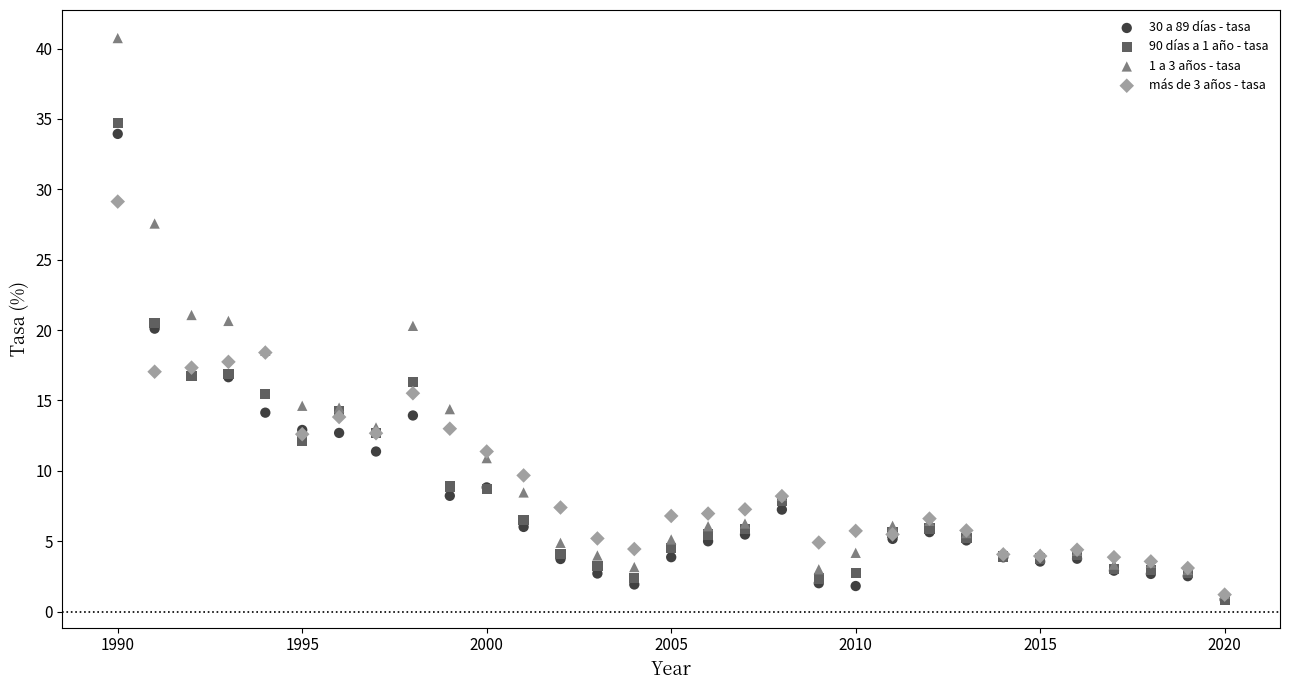

Which series has the widest spread of Y values?

1 a 3 años - tasa